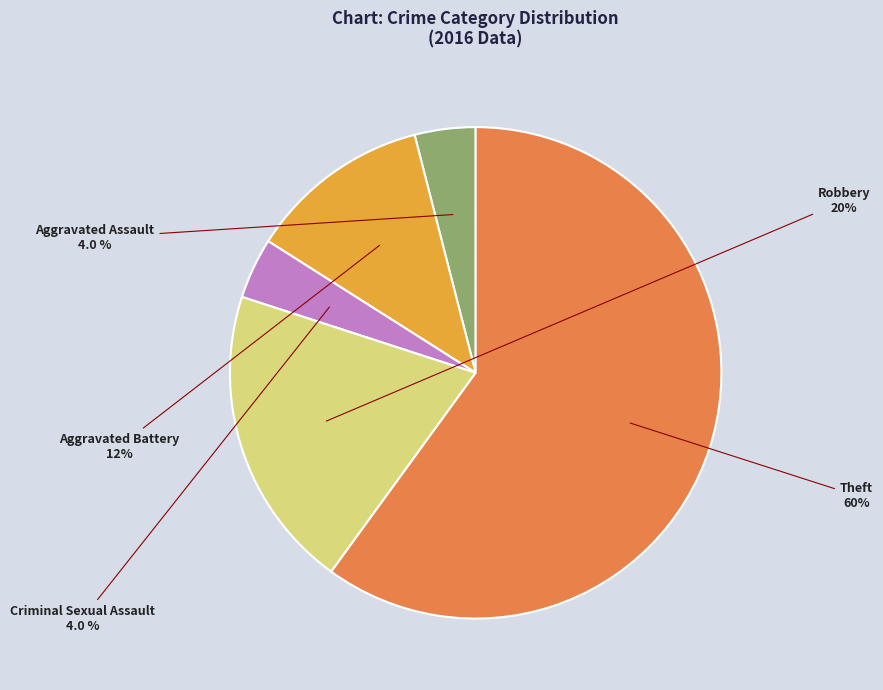

Is it true that Theft is 54% of the pie?

False